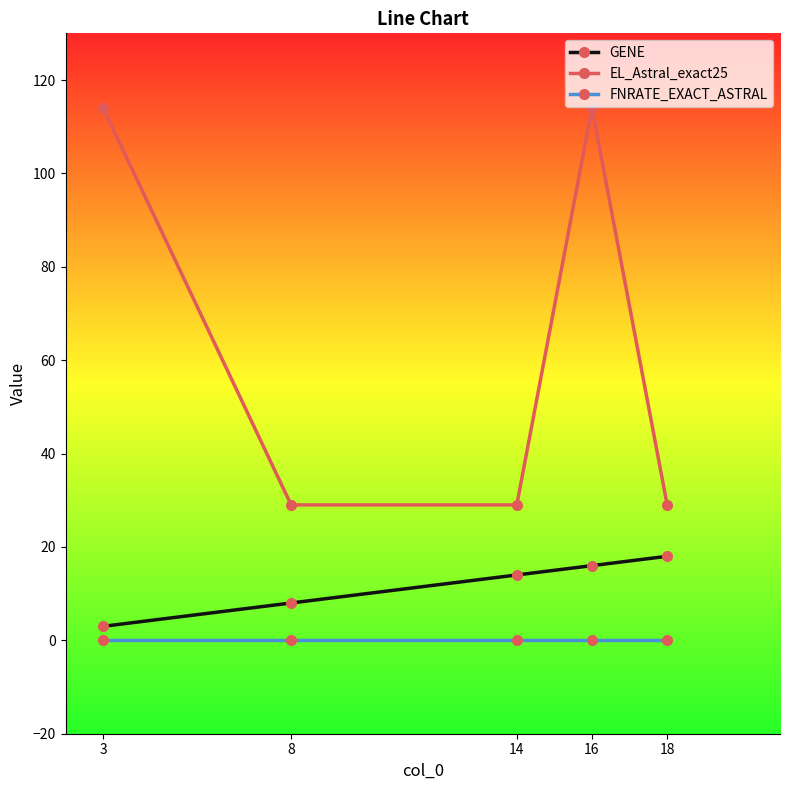

Reading left to right, what are all the values shown in this chart?

GENE: 3=3	8=8	14=14	16=16	18=18
EL_Astral_exact25: 3=114	8=29	14=29	16=114	18=29
FNRATE_EXACT_ASTRAL: 3=0	8=0	14=0	16=0	18=0